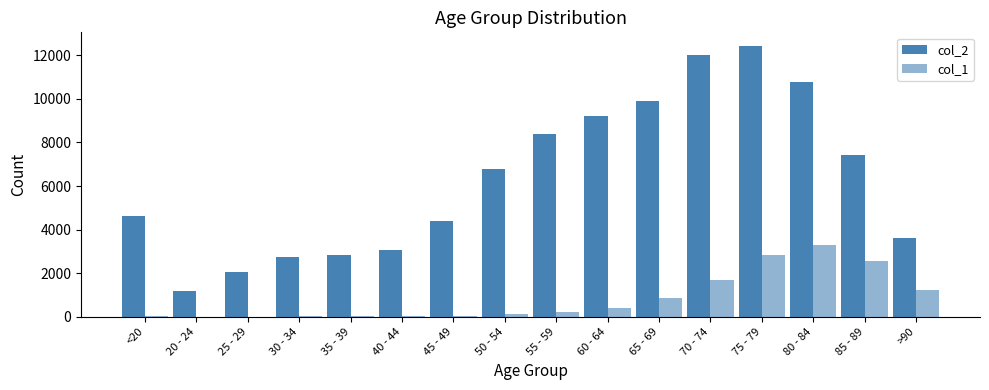

Reading right to left, what are all the values shown in this chart?

col_2: >90=3604	85 - 89=7417	80 - 84=10764	75 - 79=12434	70 - 74=12018	65 - 69=9883	60 - 64=9236	55 - 59=8400	50 - 54=6803	45 - 49=4396	40 - 44=3078	35 - 39=2814	30 - 34=2765	25 - 29=2038	20 - 24=1191	<20=4641
col_1: >90=1224	85 - 89=2548	80 - 84=3273	75 - 79=2848	70 - 74=1690	65 - 69=850	60 - 64=426	55 - 59=227	50 - 54=126	45 - 49=47	40 - 44=24	35 - 39=18	30 - 34=17	25 - 29=3	20 - 24=4	<20=18